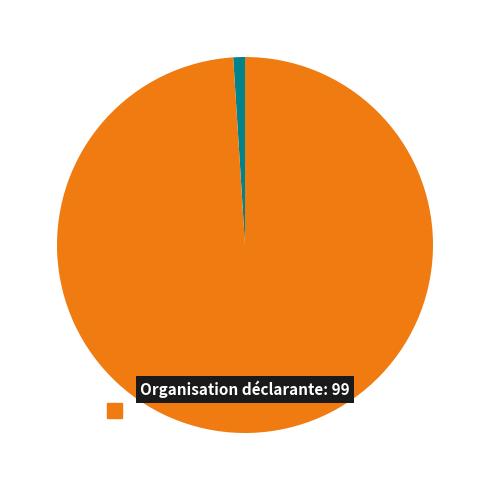

Is there any slice that represents more than half of the pie?

Yes